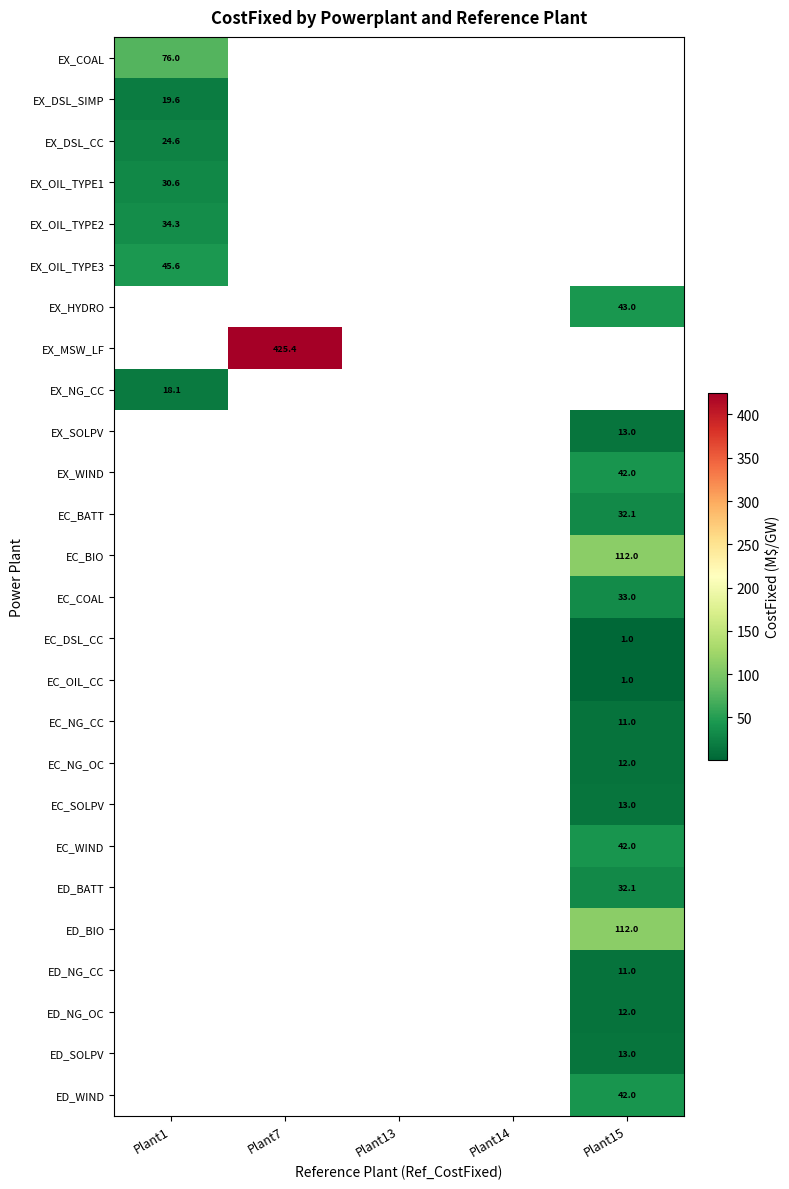

How many distinct data groups are displayed?

26